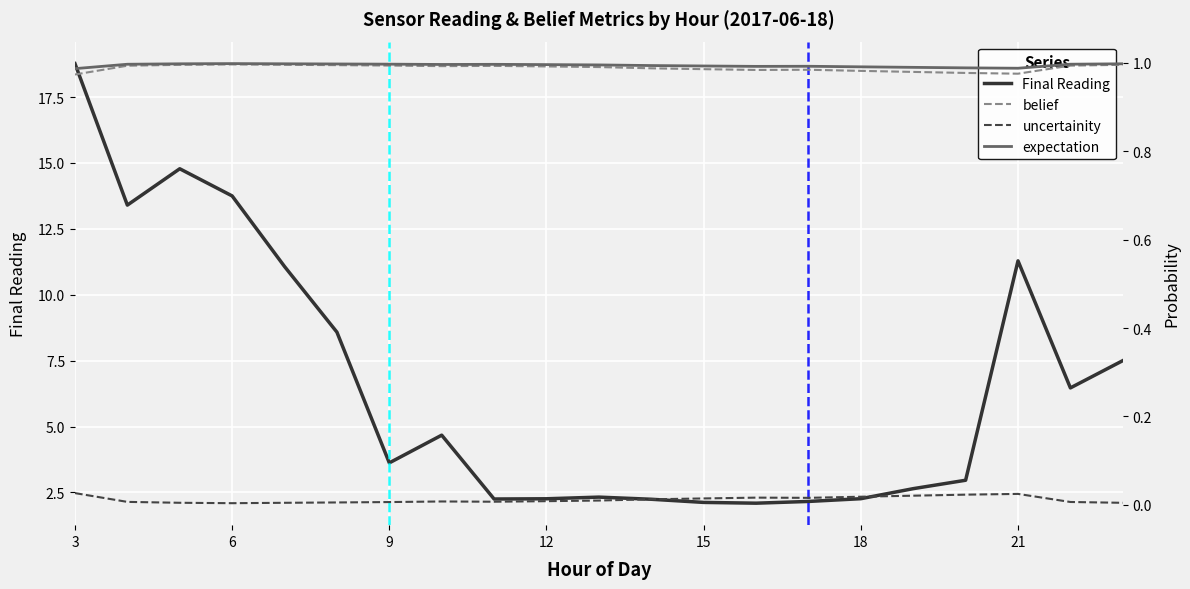

Which category has the highest value across all series?

3